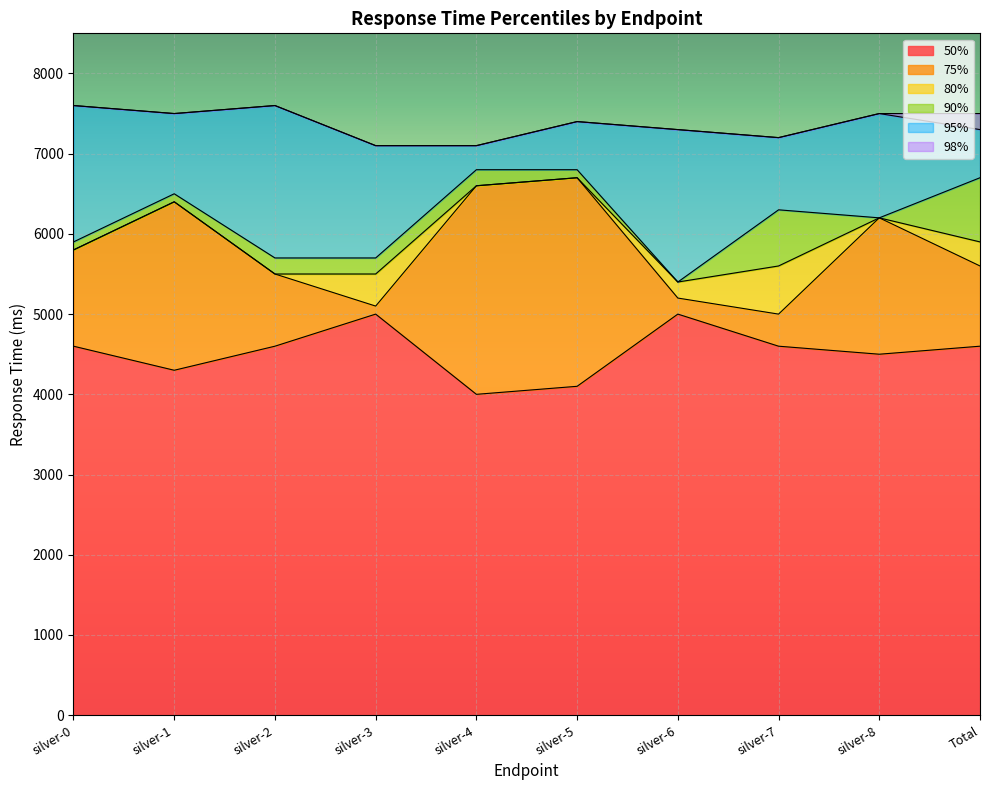

What are all the series names shown in the legend?

50%, 75%, 80%, 90%, 95%, 98%